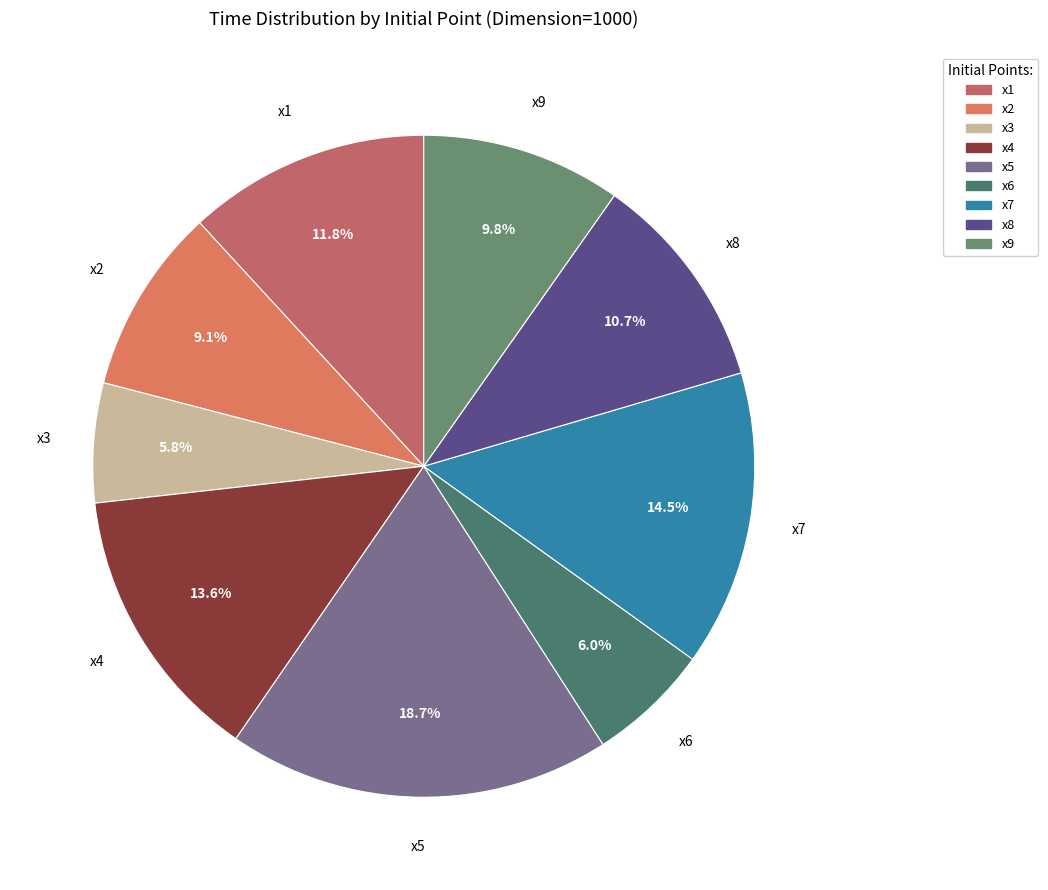

Is x8 the majority of the pie?

No